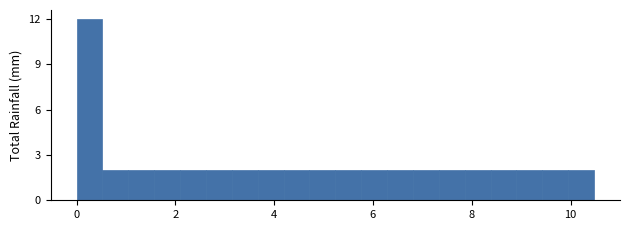

Around what value on the x-axis is the tallest bar? Give the approximate position of its centre, as read against the axis.

0.2